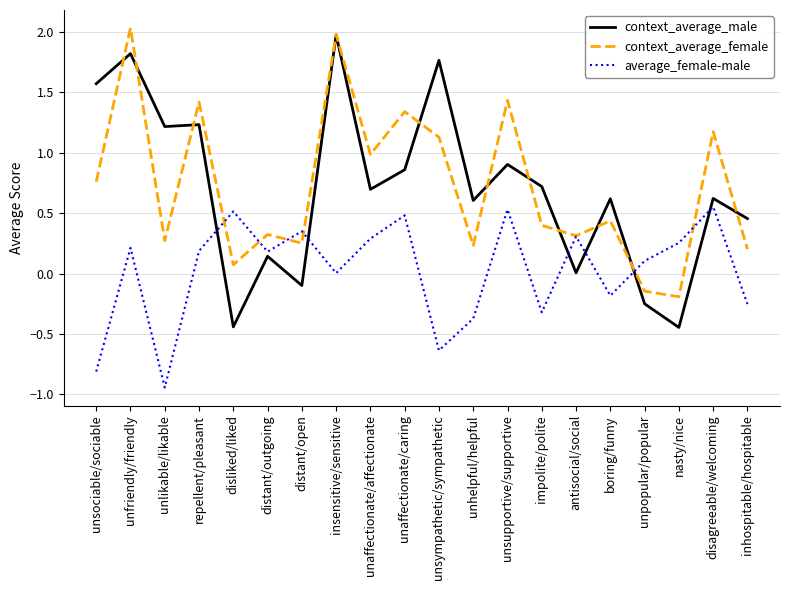

What is the highest value of the context_average_male series?

2.0